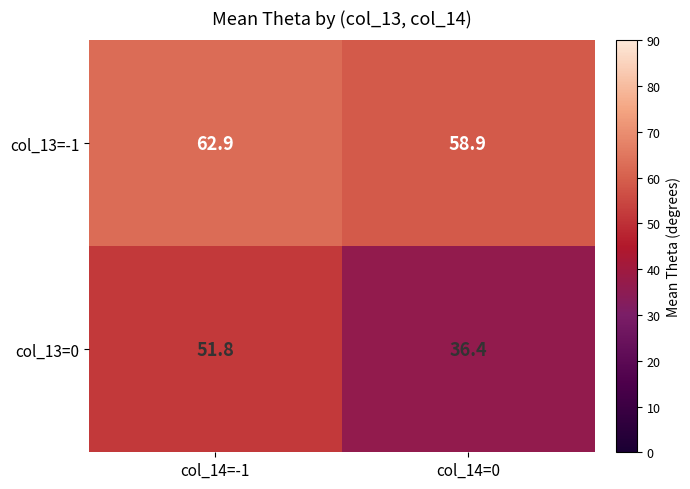

At how many categories does at least one series exceed 58?

2